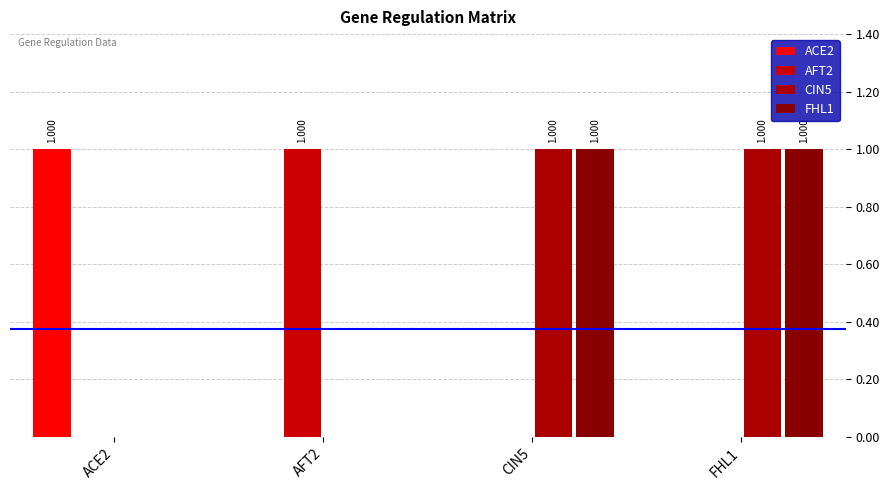

What is the total value across all series at CIN5?

2